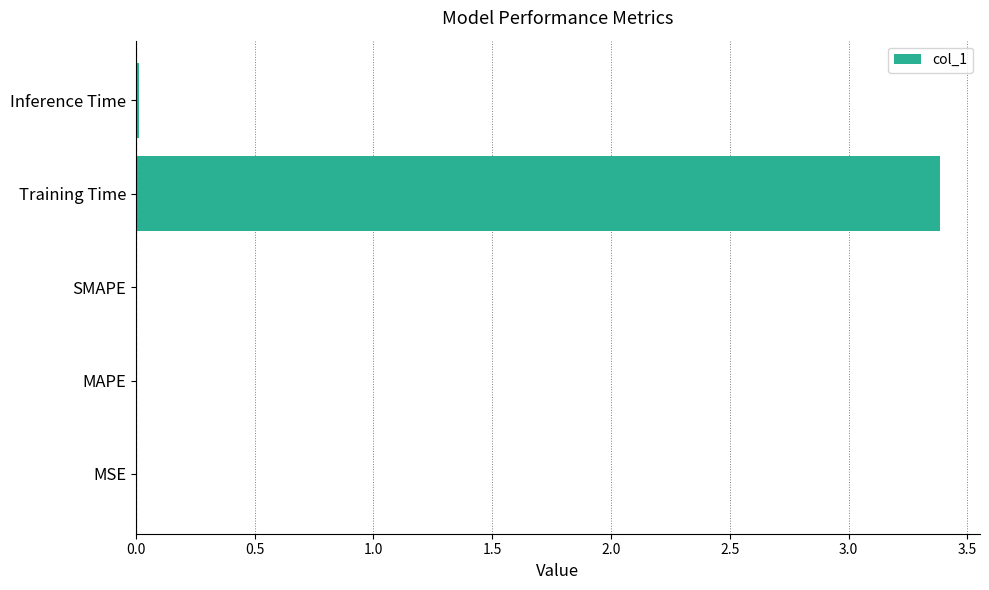

What is the sum of all values?

3.4